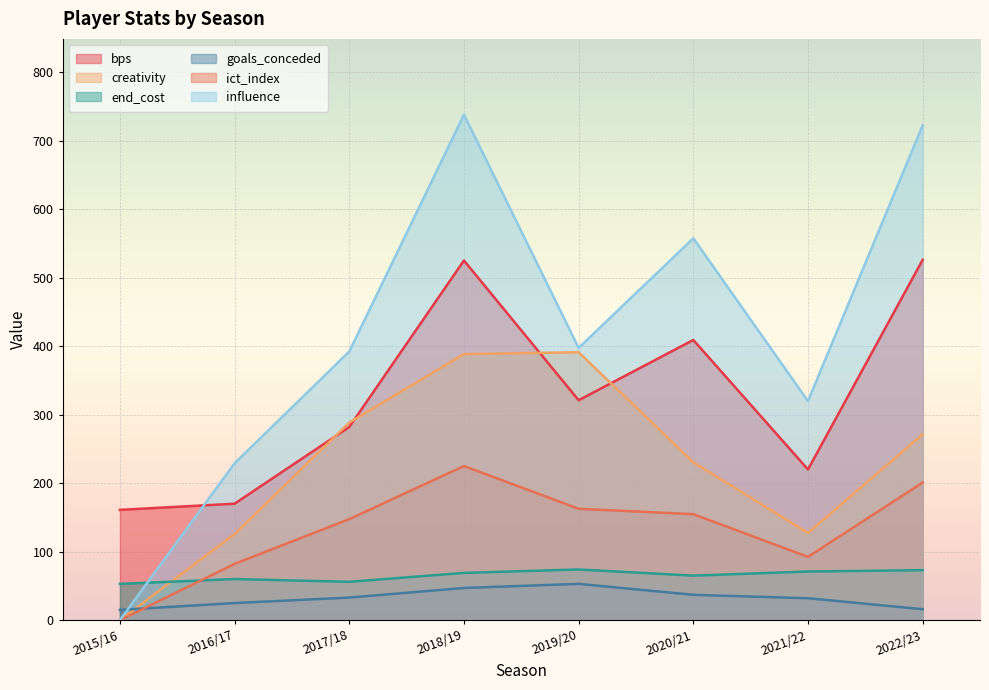

The value of end_cost at 2021/22 is 39.2. True or false?

False